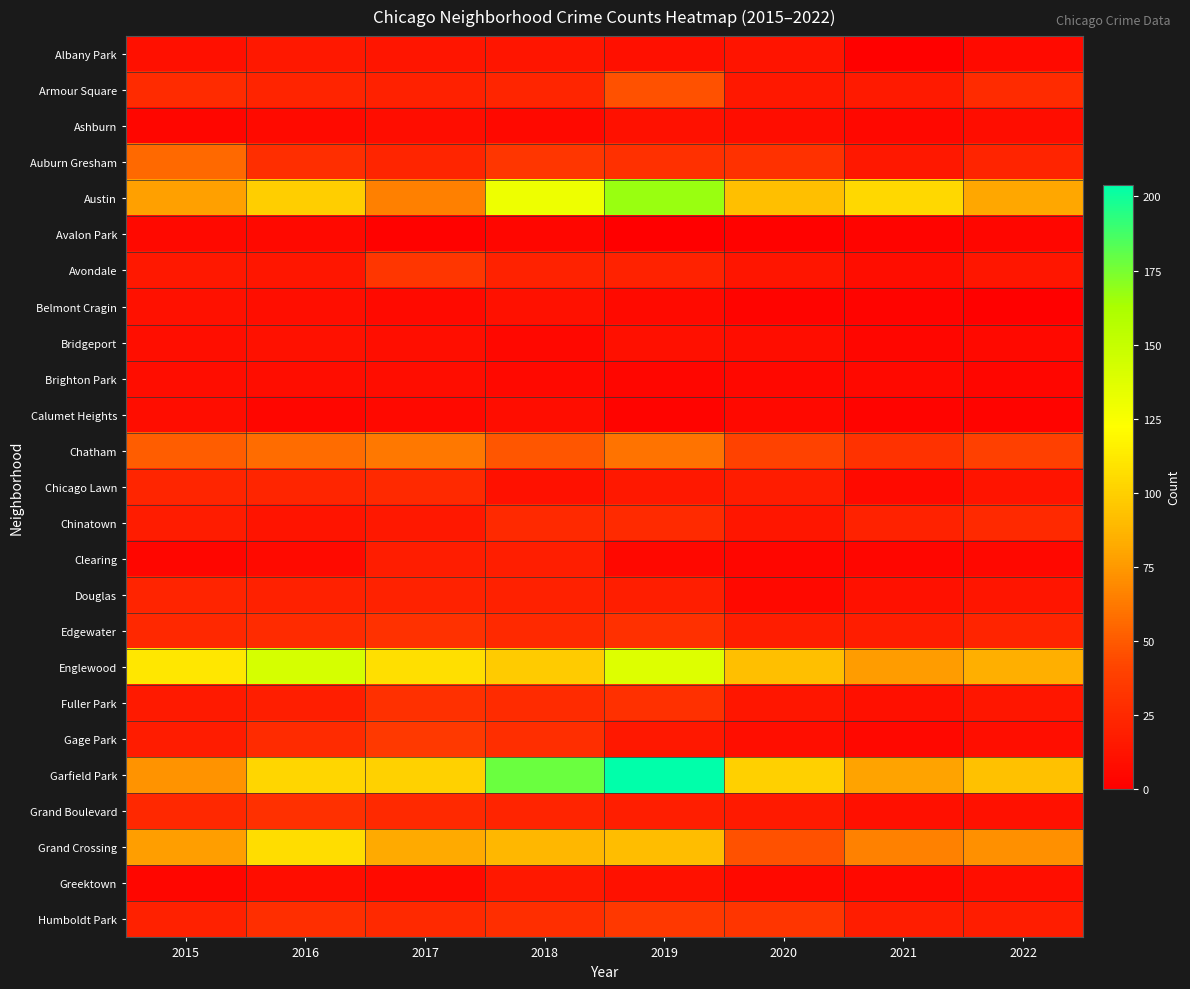

What is the maximum value shown in the chart?

204